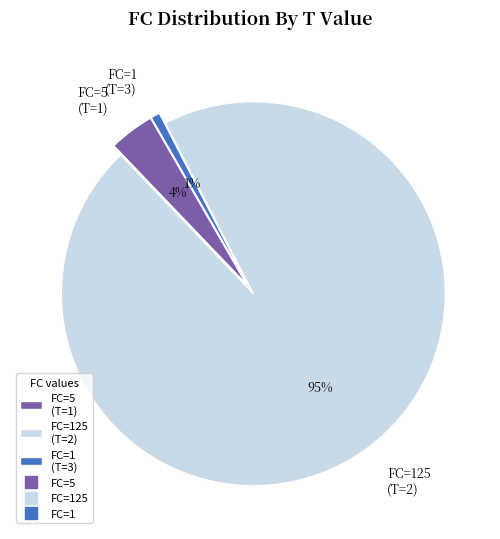

Approximately how many times larger is the value at T=2 (FC=125) compared to T=1 (FC=5)?

25.0